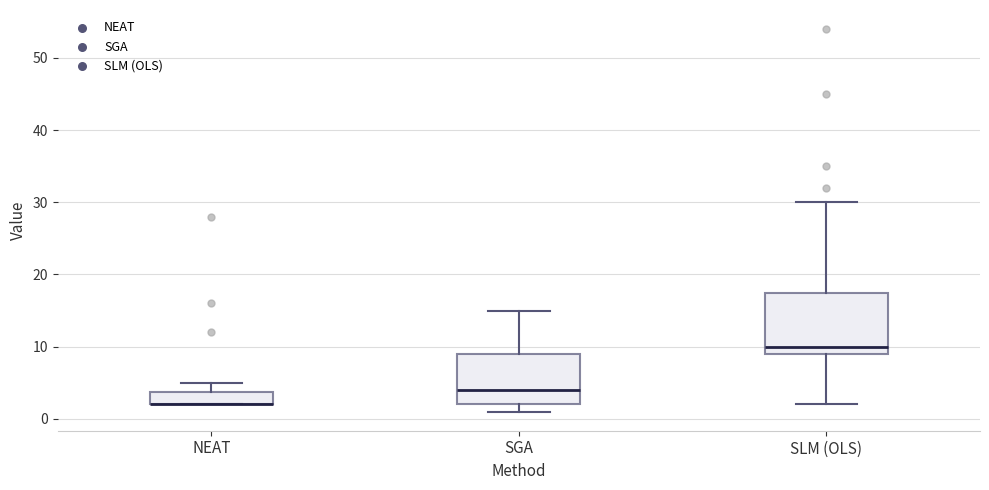

Reading left to right, transcribe this box plot: for each box, give where its median line is, the range the box spans, and where its two whiskers end, as read against the y-axis. The values are not printed on the chart, so give them approximately, as read against the axis.

NEAT: median 2 (drawn on the box's lower edge), box 2 to 4, whiskers 2 to 5
SGA: median 4, box 2 to 9, whiskers 1 to 15
SLM (OLS): median 10, box 9 to 18, whiskers 2 to 30